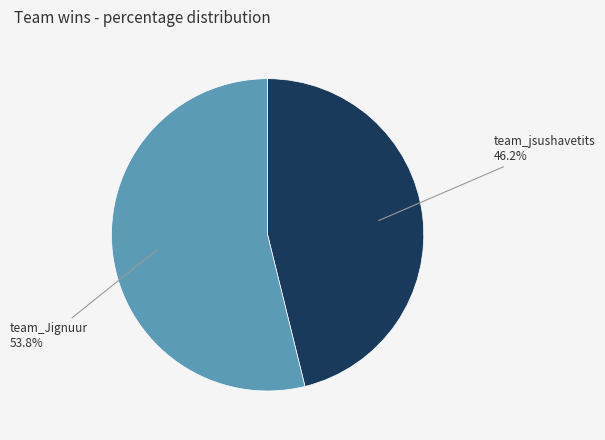

Rank the categories by value from lowest to highest.

team_jsushavetits, team_Jignuur